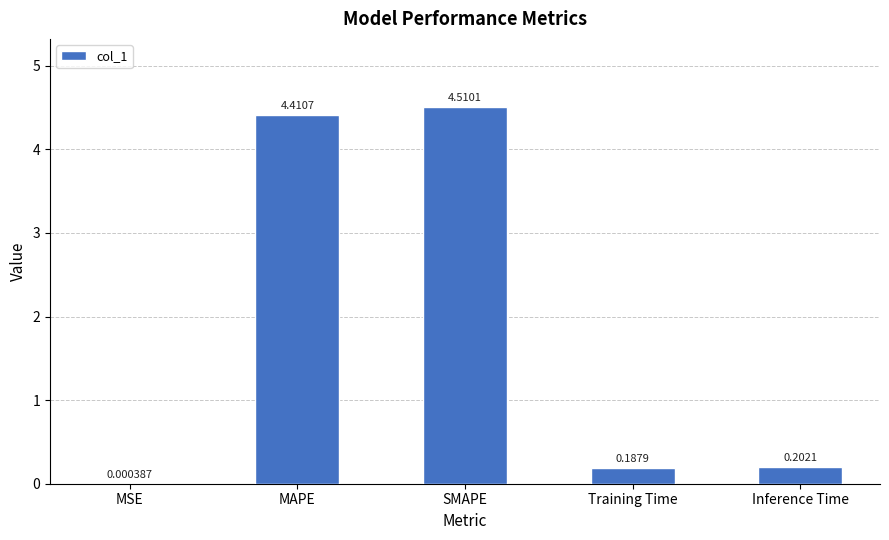

Between Inference Time and MAPE, which is larger?

MAPE